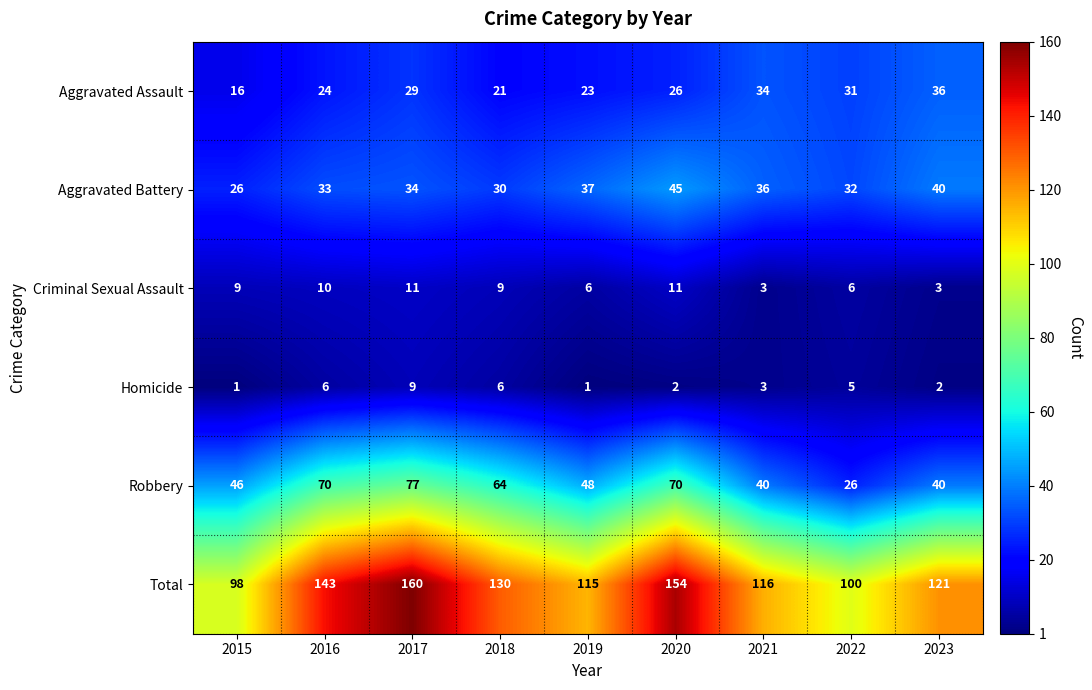

What is the minimum value shown in the chart?

1